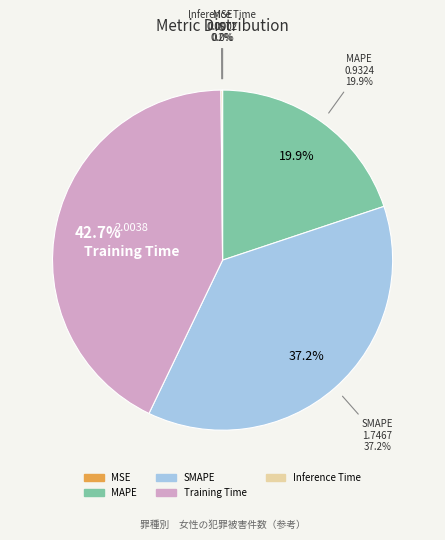

Which slice is the largest?

Training Time